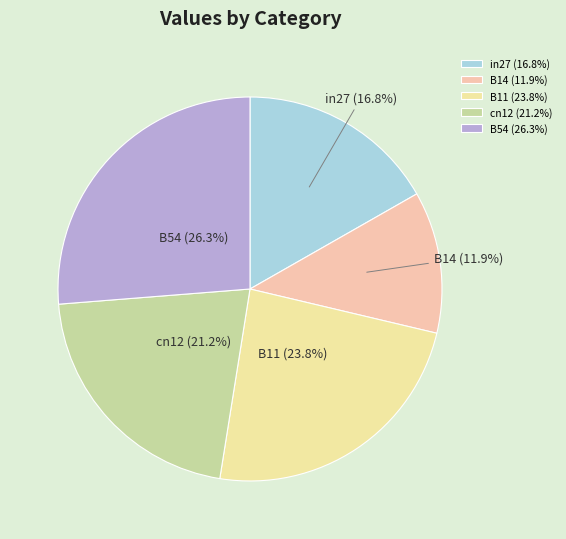

The B11 slice represents 24% of the pie. True or false?

True